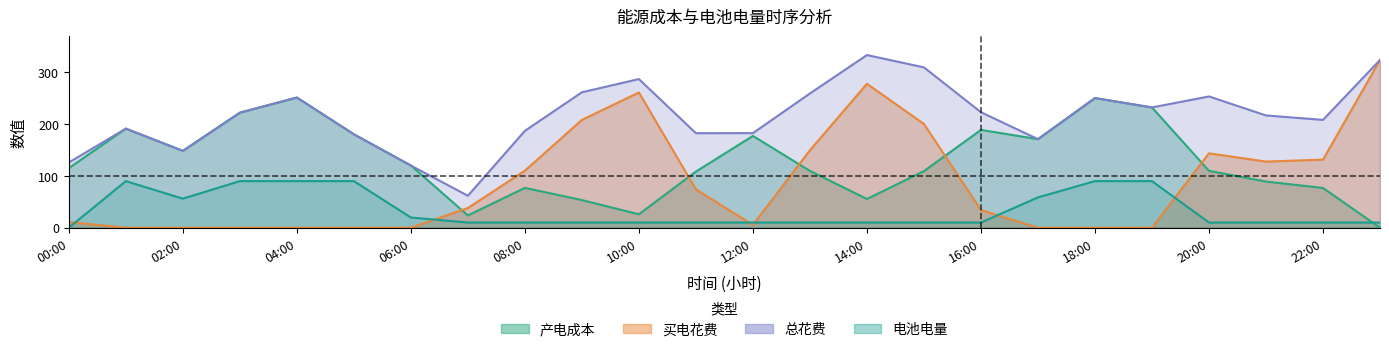

How many interior local peaks does the 电池电量 series have?

1